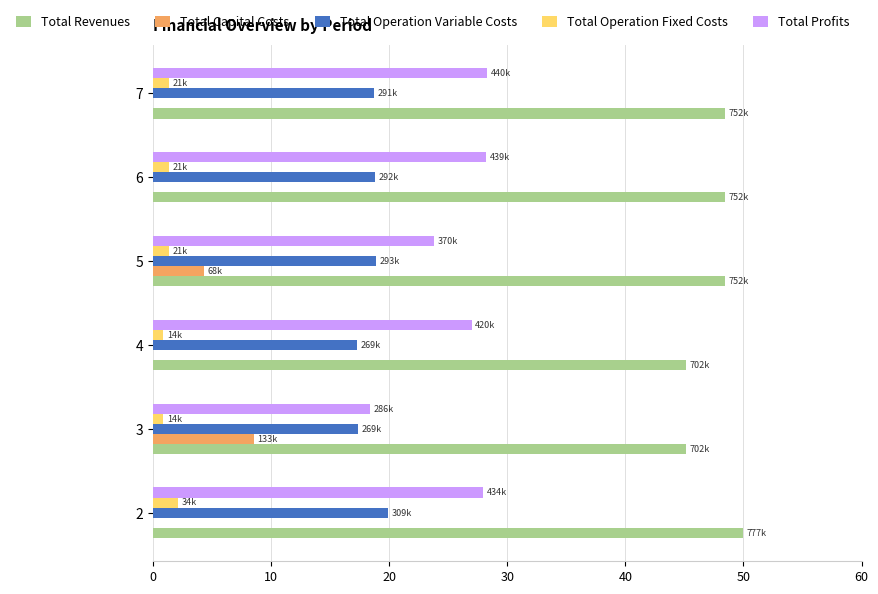

What is the sum of all Total Operation Fixed Costs values?

8.0